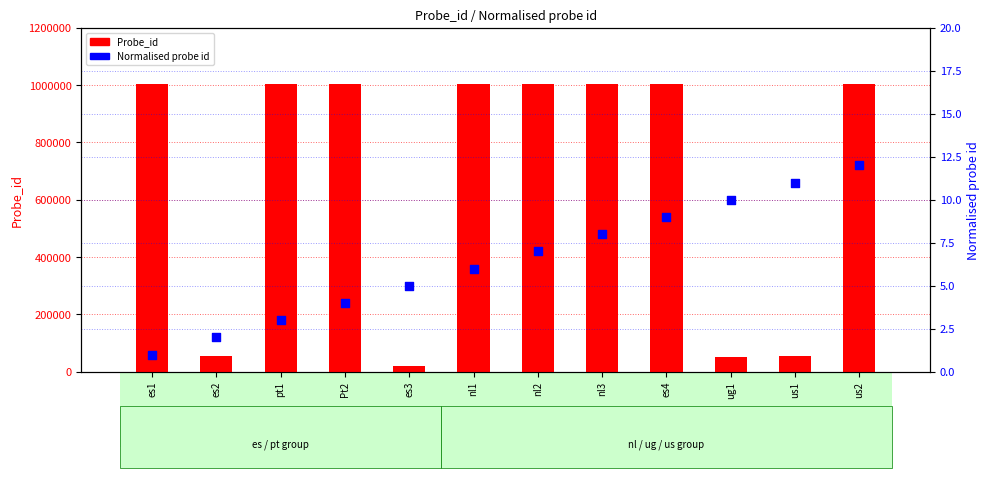

What is the total value across all series at nl3?

1003755